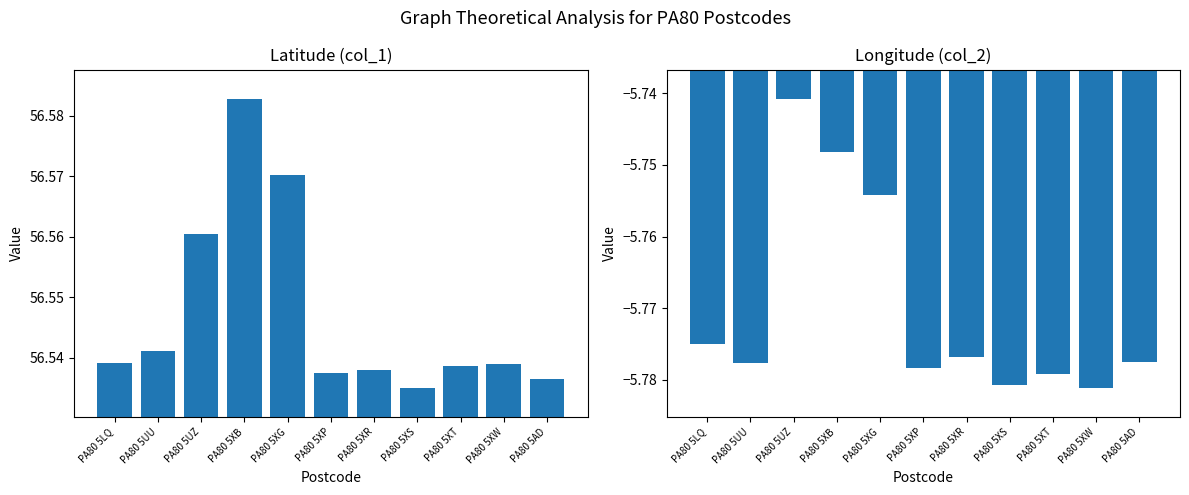

At which label is col_2 closest to -5?

PA80 5UZ